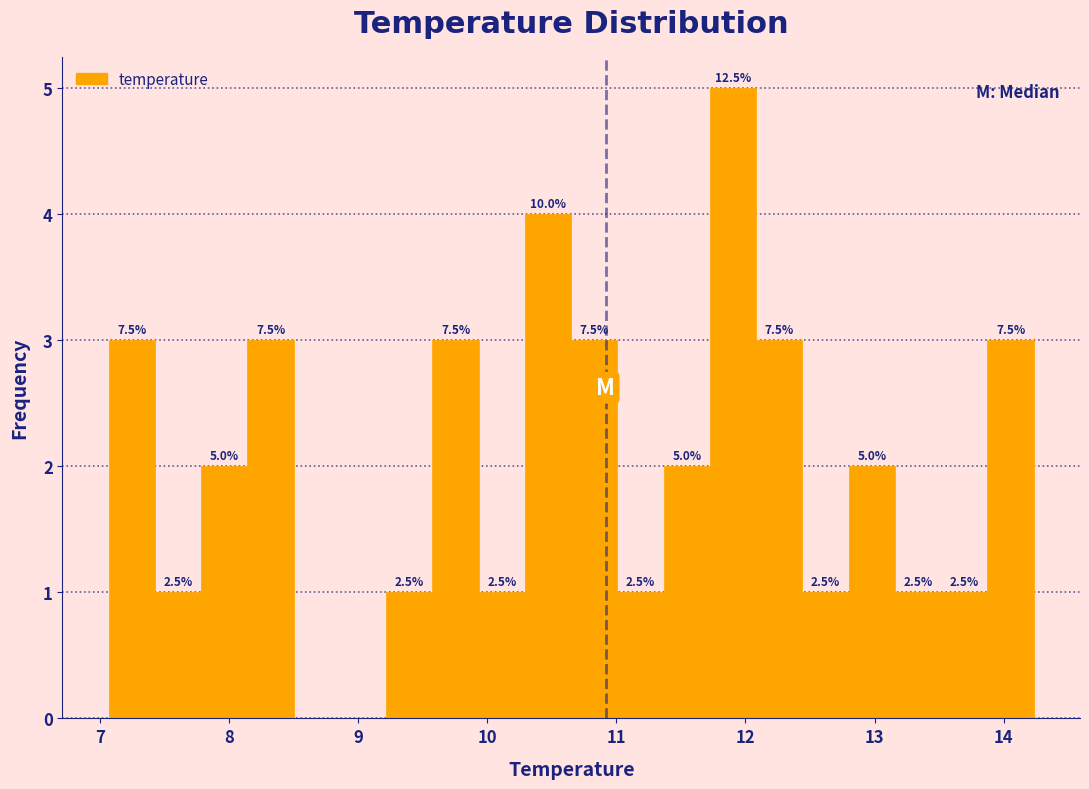

Read against the x-axis, roughly where is the centre of the tallest bar?

11.9